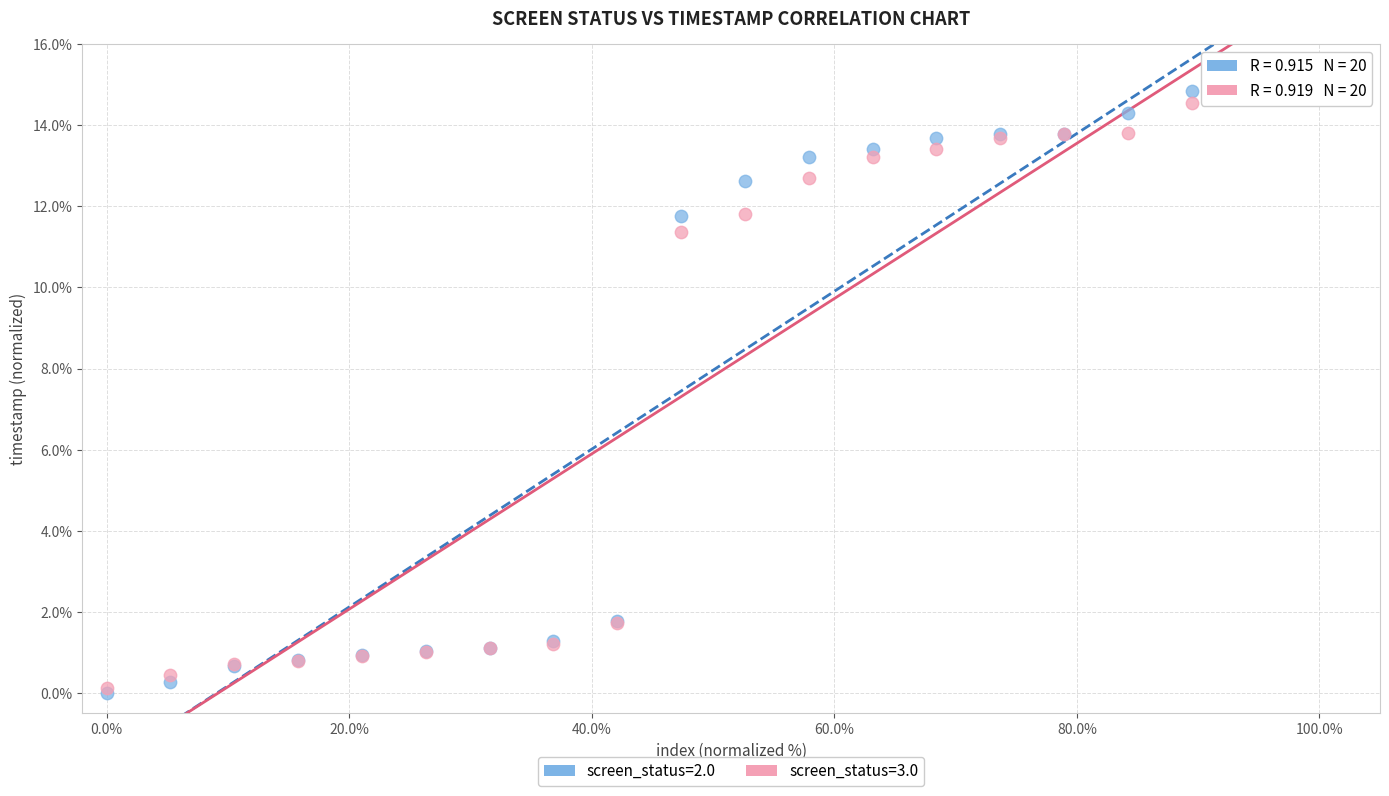

Which series has the widest spread of Y values?

screen_status=2.0